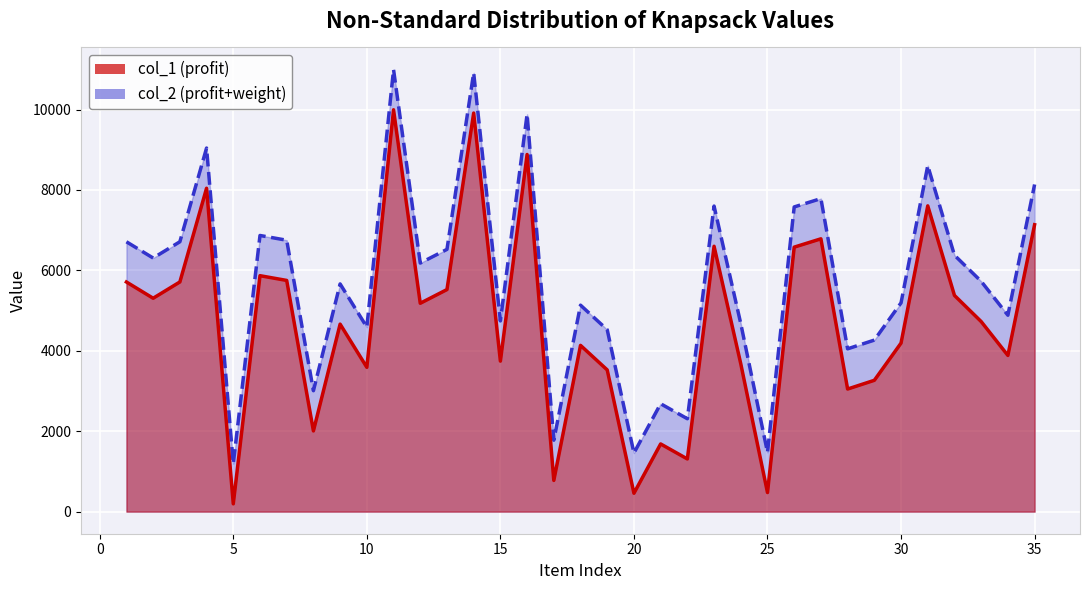

What is the total value across all series at 29?

7532